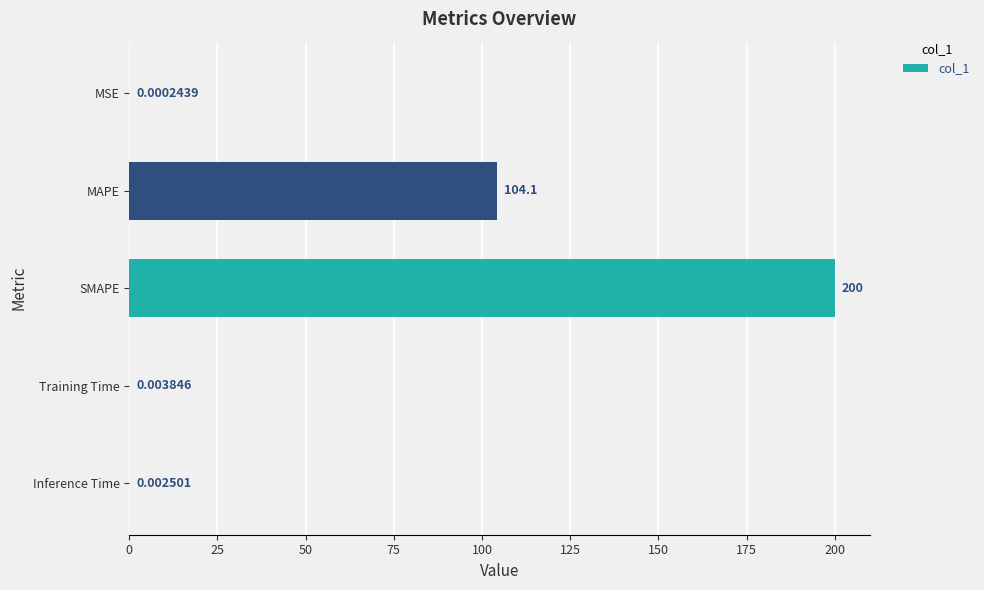

What is the sum of all values?

304.1